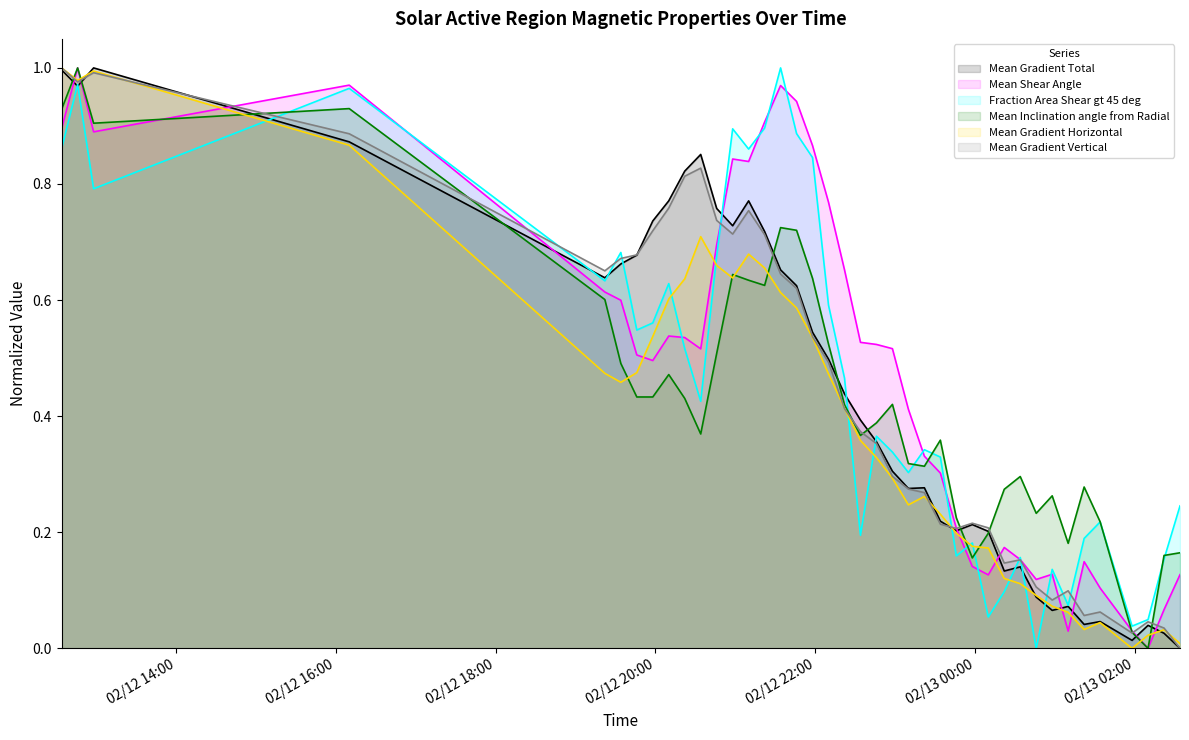

What is the total value across all series at 2014/02/13 01:22?

0.7